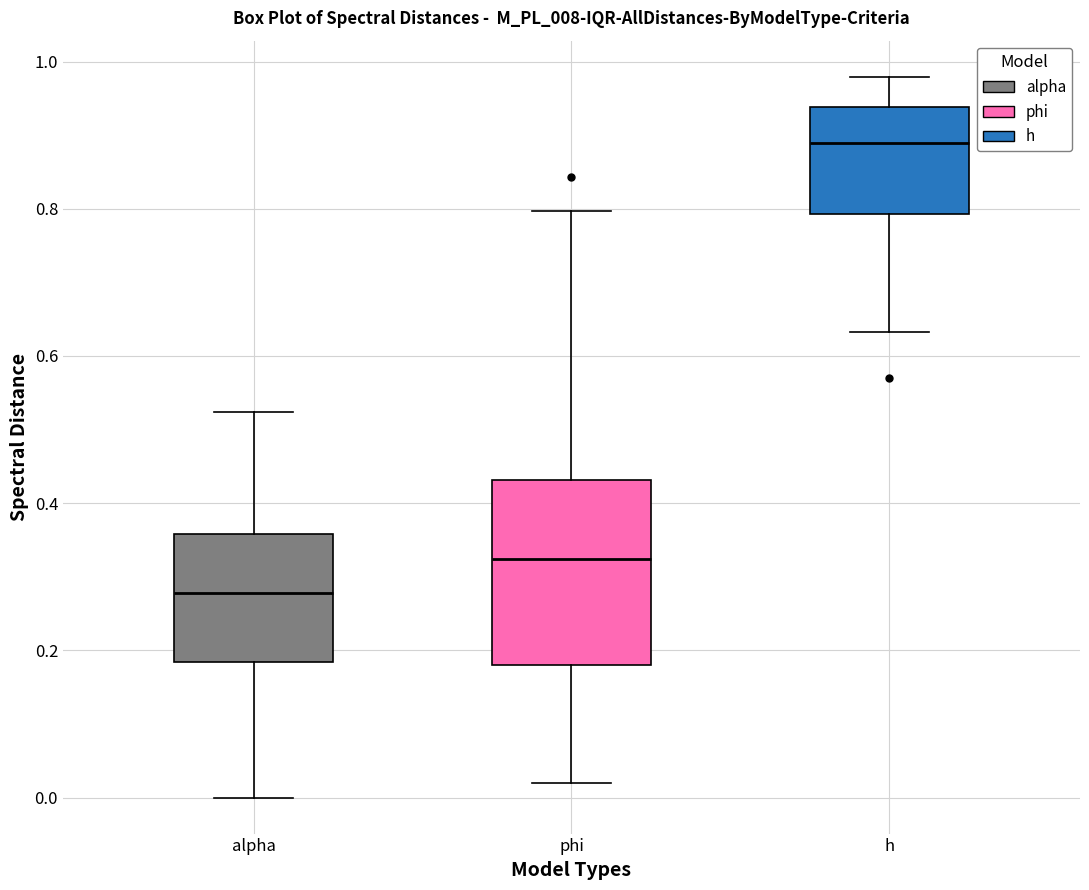

Which box is the tallest, from its lower edge to its upper edge?

phi